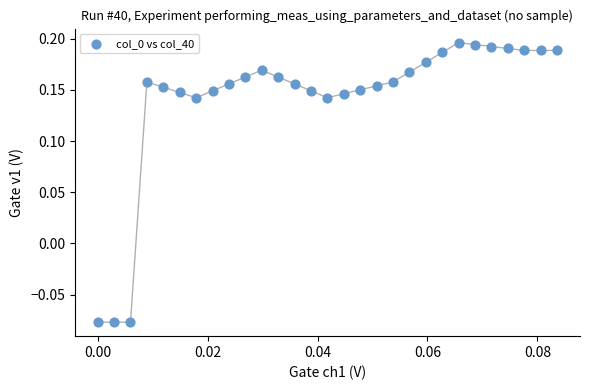

What is the range of Y values (max minus min)?

0.3